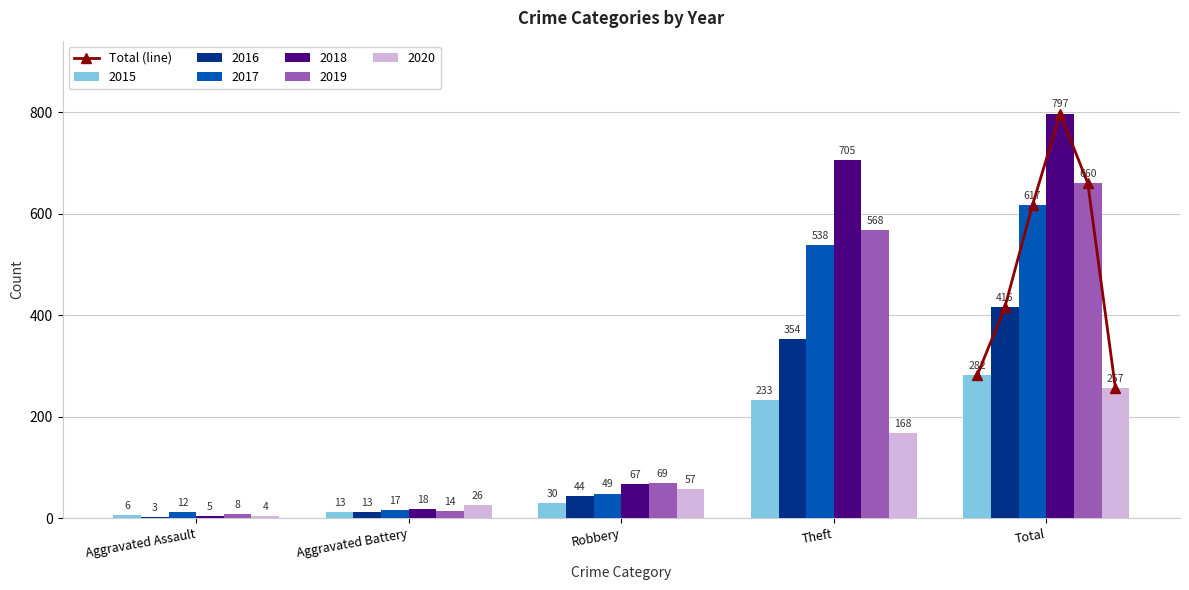

Is the value of 2019 at Aggravated Assault greater than the value of 2018 at Robbery?

No